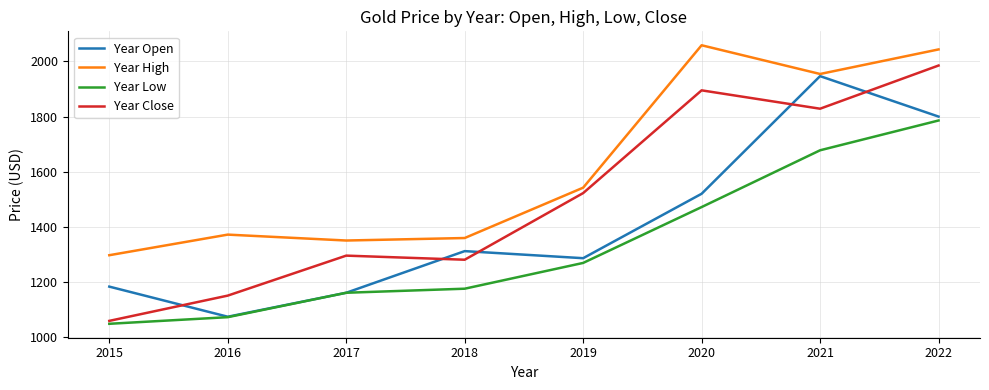

What is the lowest value of the Year Open series?

1075.2